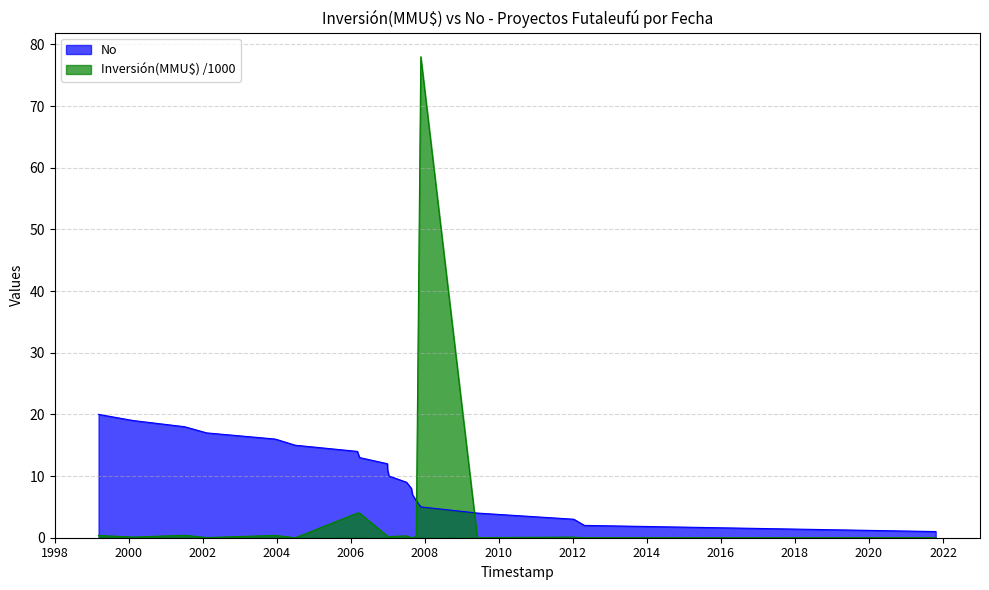

True or false: No and Inversión(MMU$) cross at least once.

True